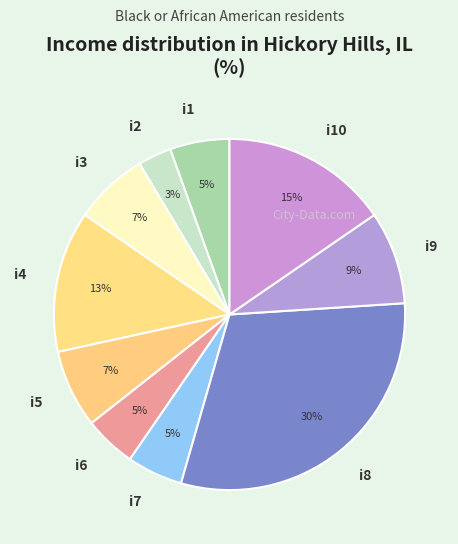

Combined, do i1 and i10 account for over 50%?

No